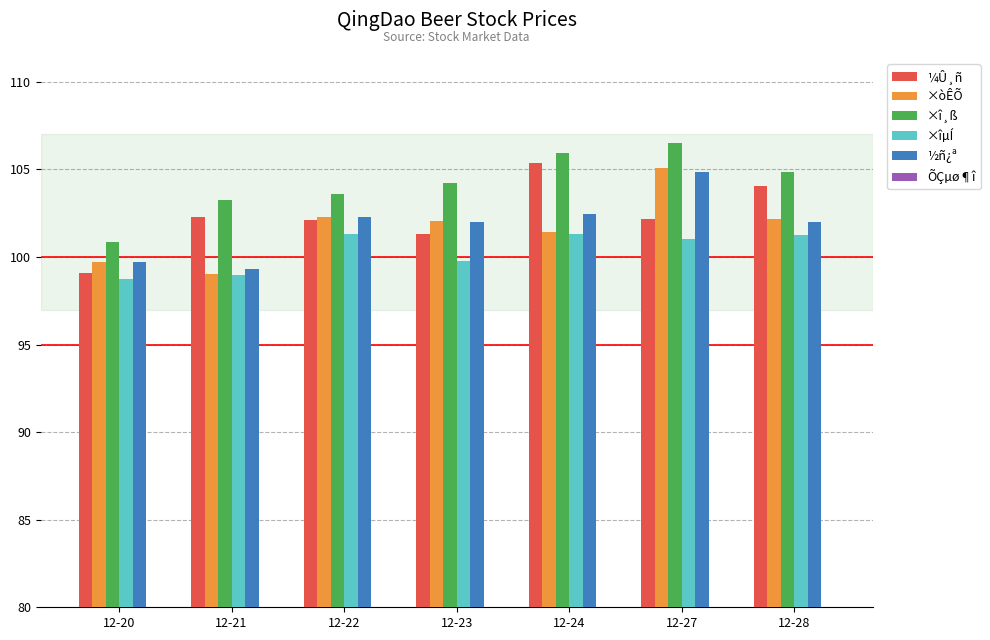

Are the bars grouped side by side (vs. stacked)?

Yes